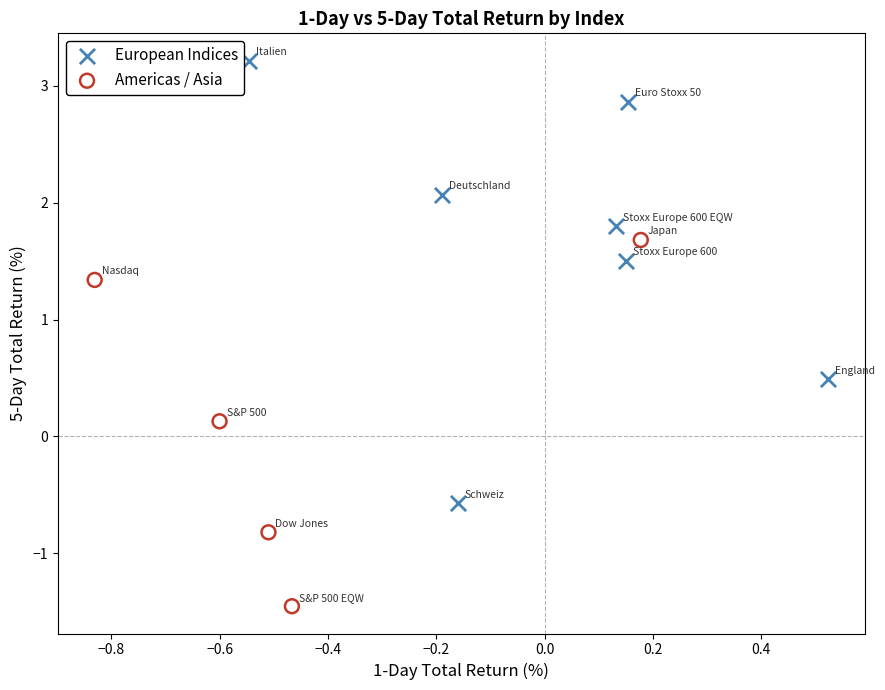

Which series has the largest Y range (max minus min)?

European Indices